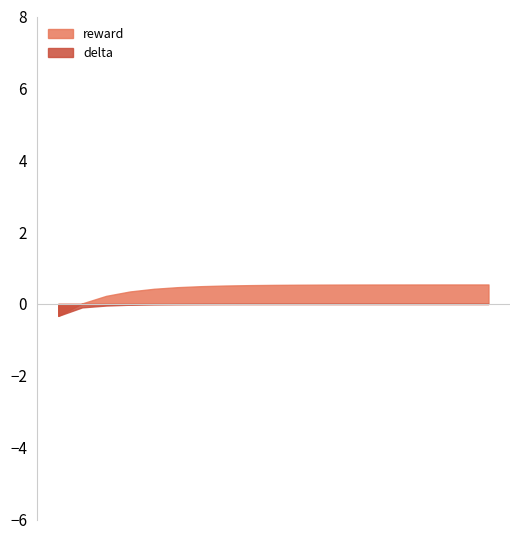

List the labels in order of delta value, smallest first.

19, 18, 17, 16, 15, 14, 13, 12, 11, 10, 9, 8, 7, 6, 5, 4, 3, 2, 1